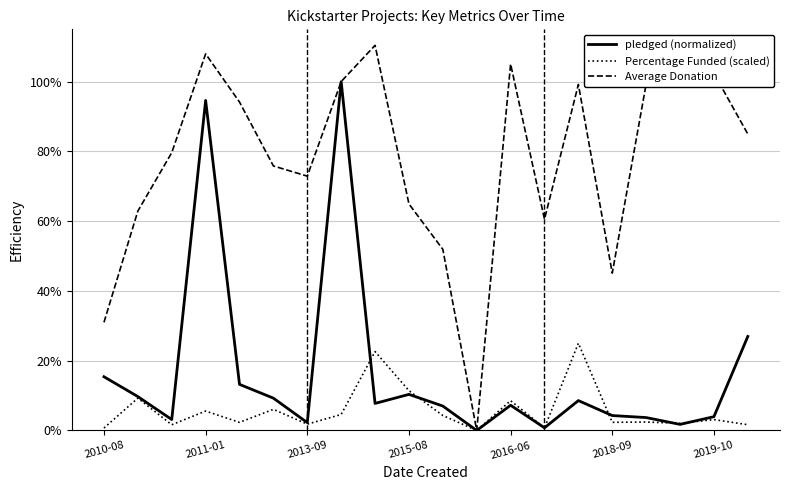

Which series has the widest spread of values?

Average Donation